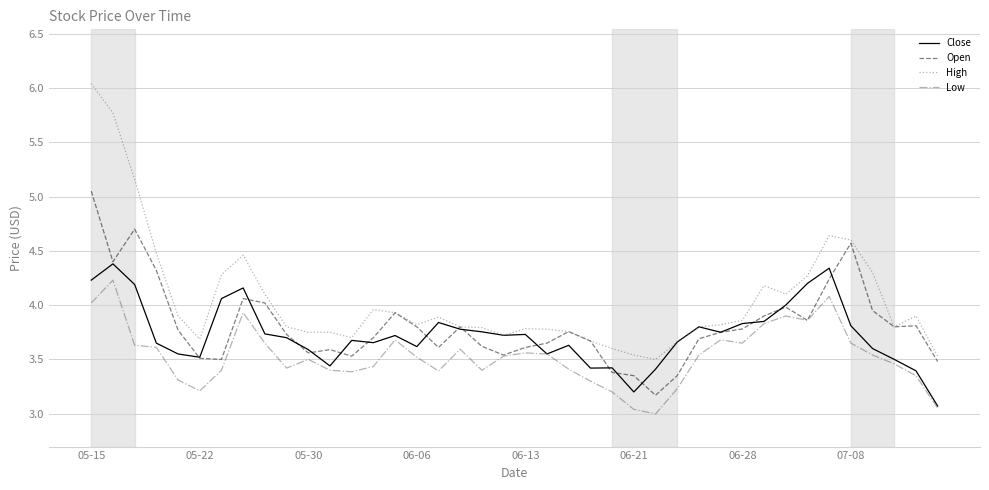

True or false: Low and High cross at least once.

False